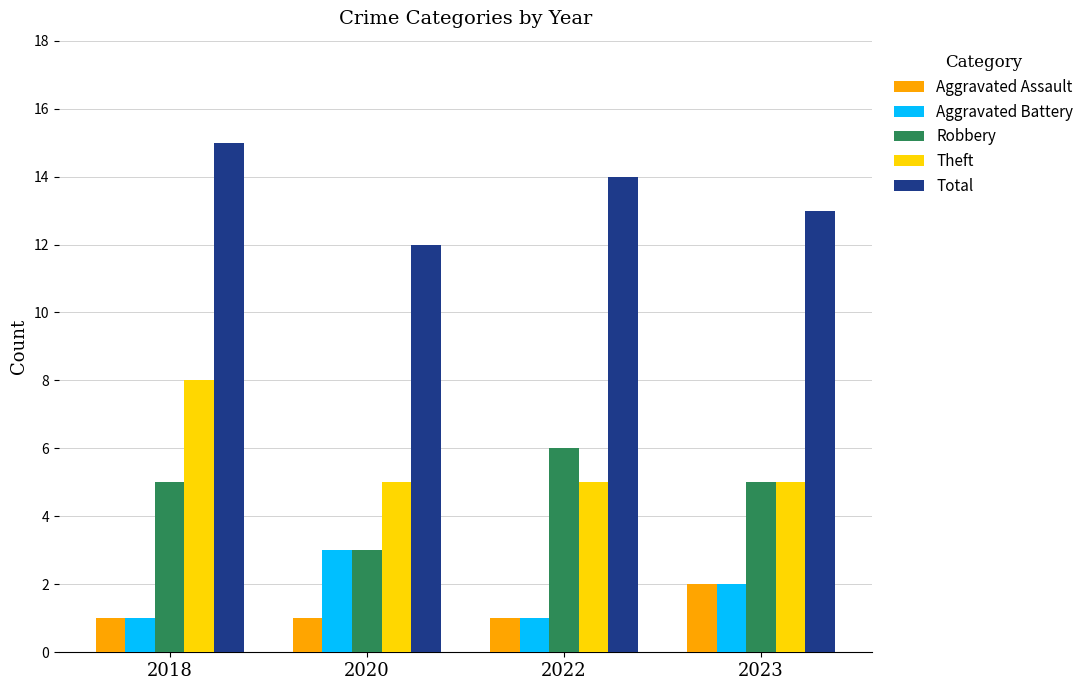

Reading left to right, transcribe all the data shown in this chart.

Aggravated Assault: 1	1	1	2
Aggravated Battery: 1	3	1	2
Robbery: 5	3	6	5
Theft: 8	5	5	5
Total: 15	12	14	13